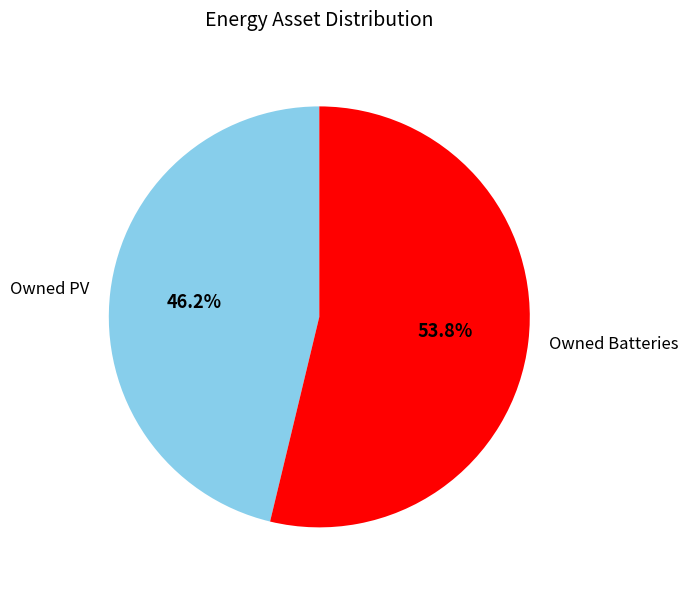

True or false: Owned PV accounts for 46% of the total.

True